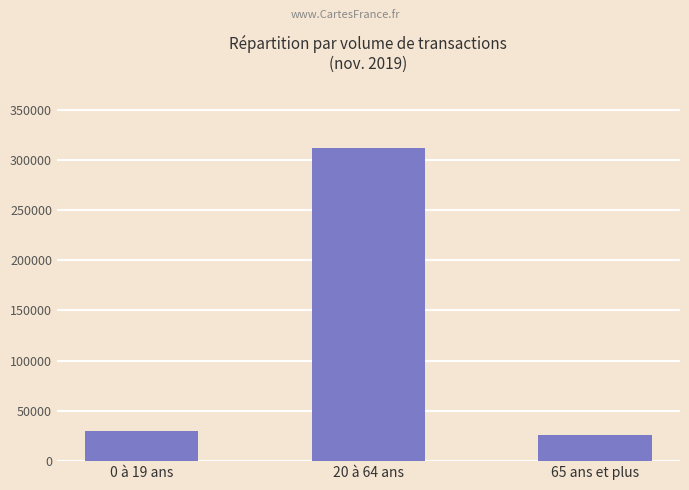

The chart shows a value of 26173 at 65 ans et plus. True or false?

True